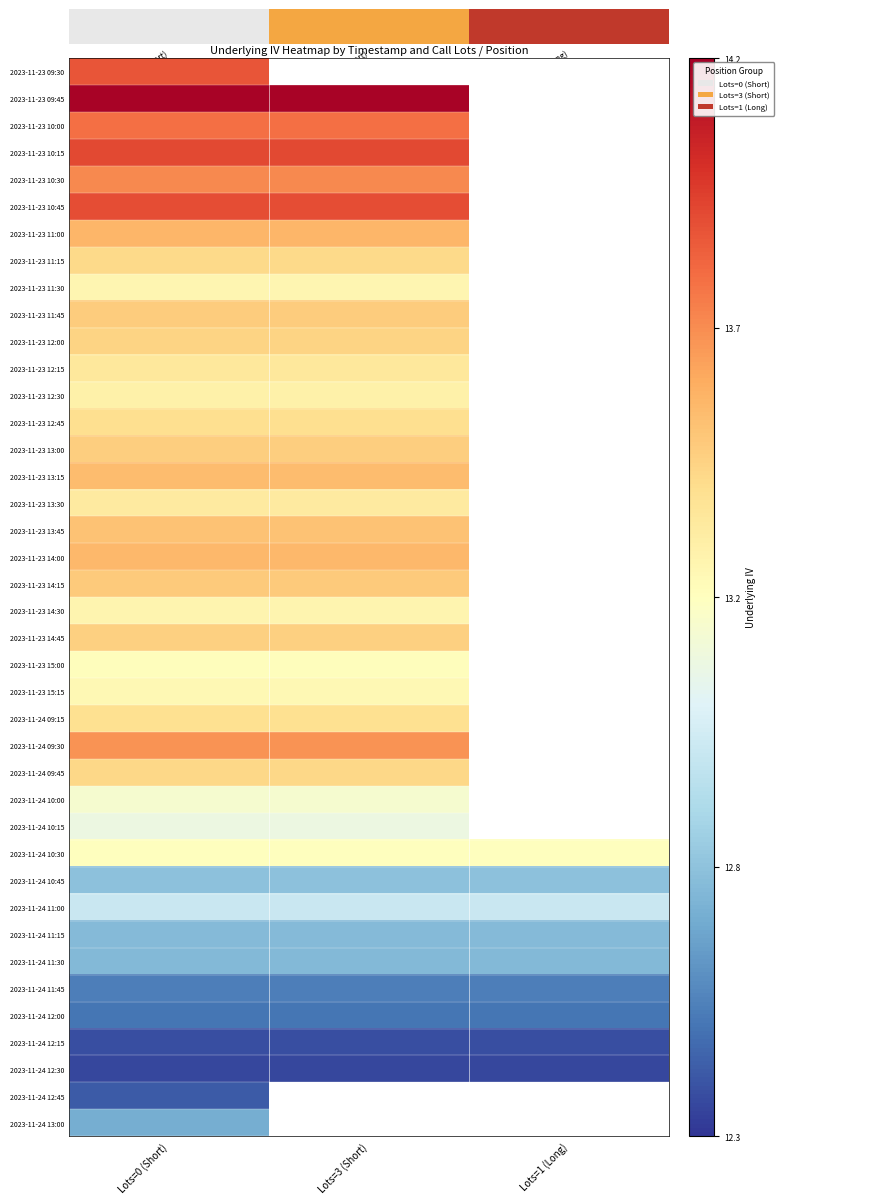

At how many categories does at least one series exceed 13?

3